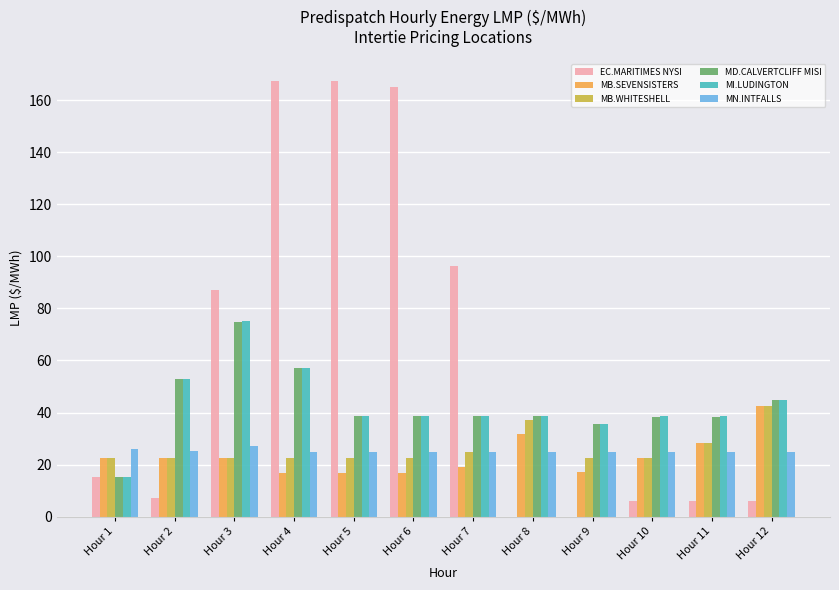

What is the average value of the MI.LUDINGTON series?

42.7